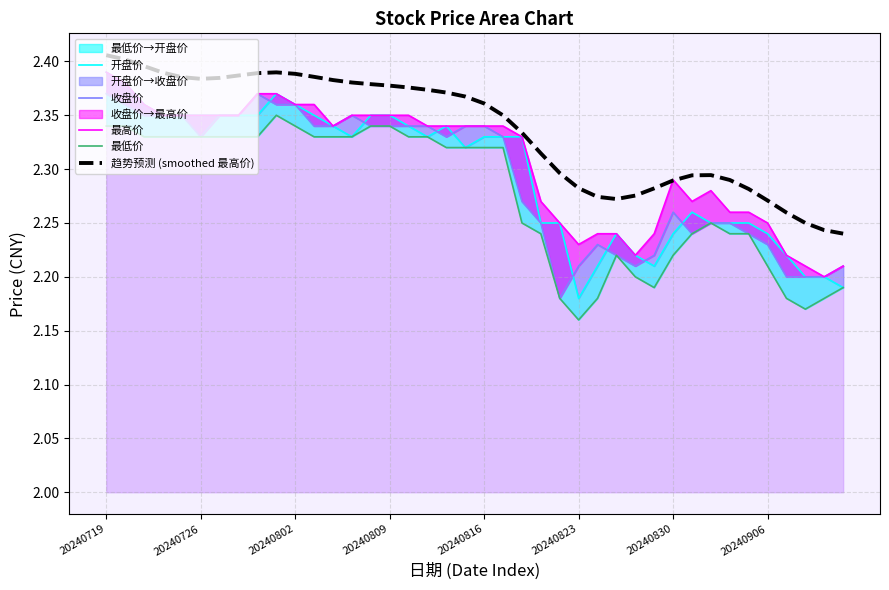

Where is the first local maximum for 最低价?

9